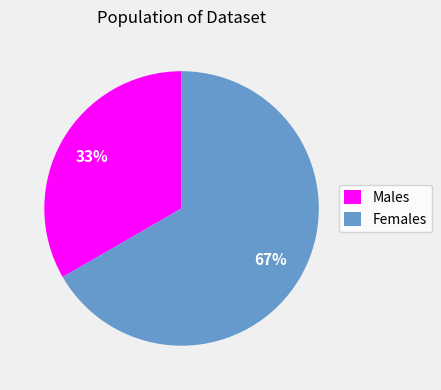

Approximately how many times larger is the value at Females compared to Males?

2.0